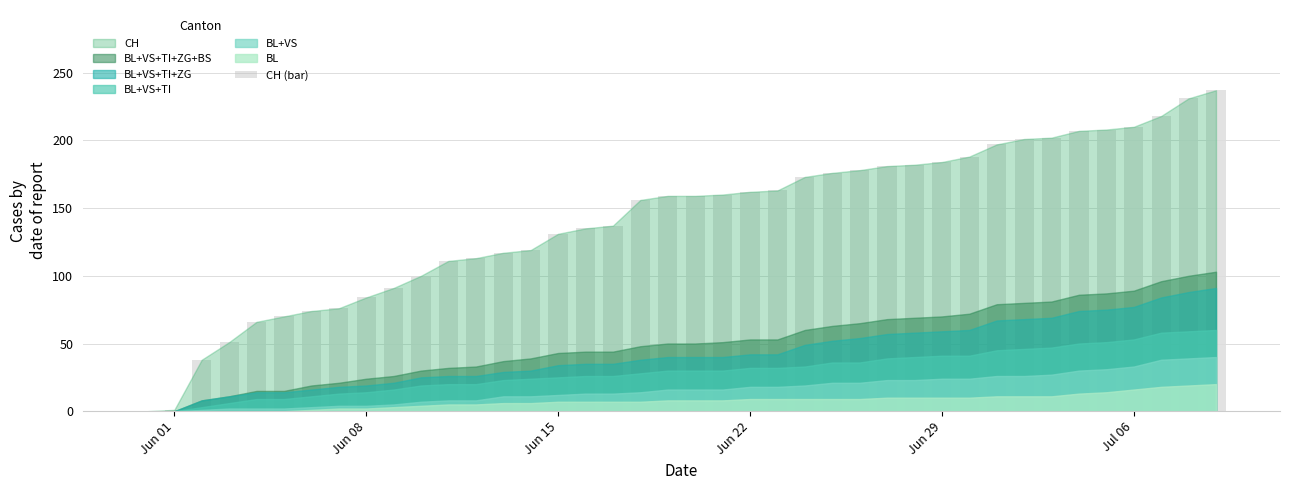

What is the greatest value displayed?

237